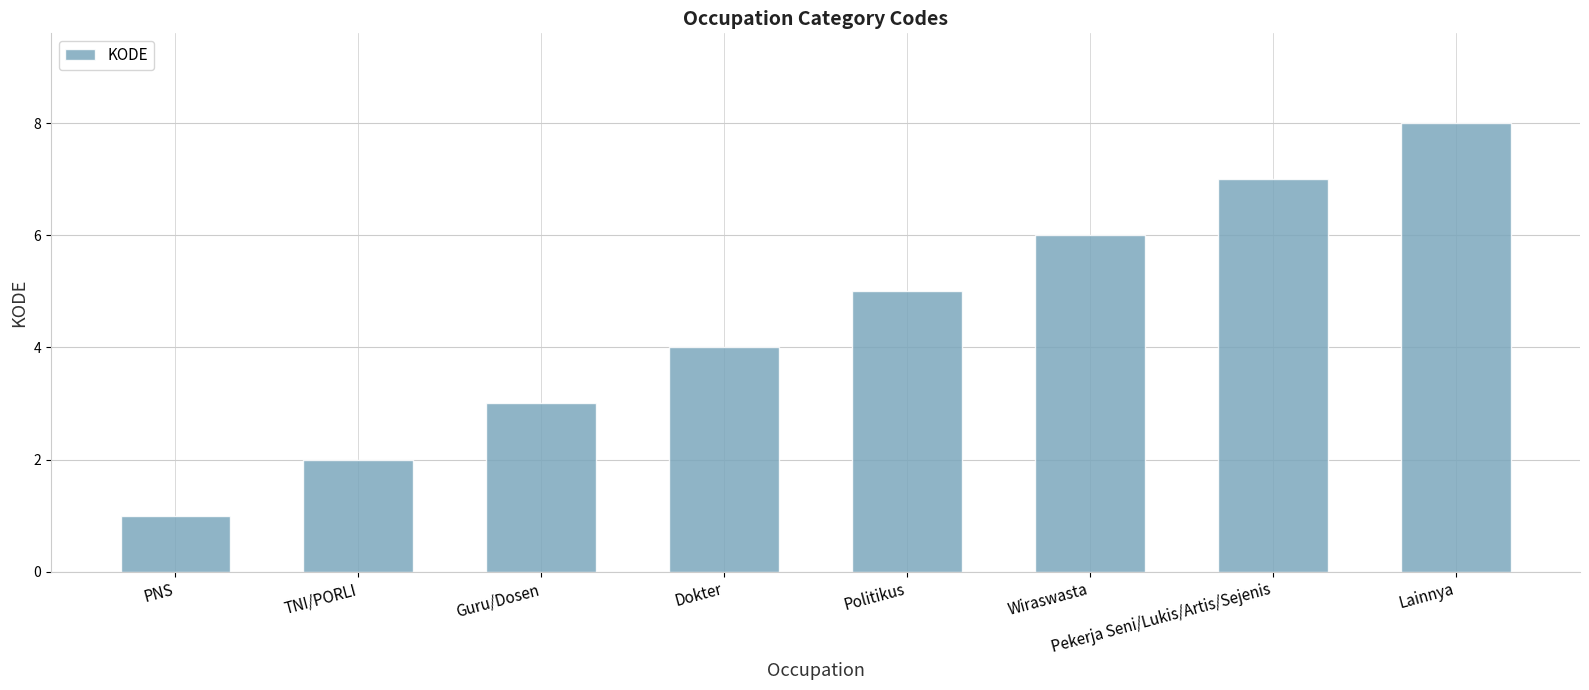

What is the label of the 6th bar from the right?

Guru/Dosen